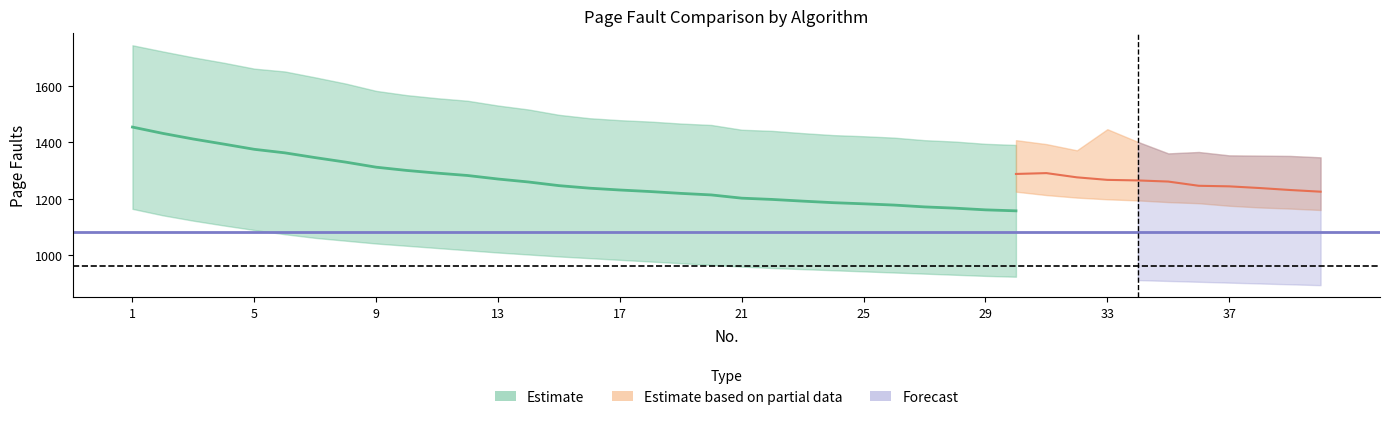

True or false: FIFO and LRU intersect in this chart.

False